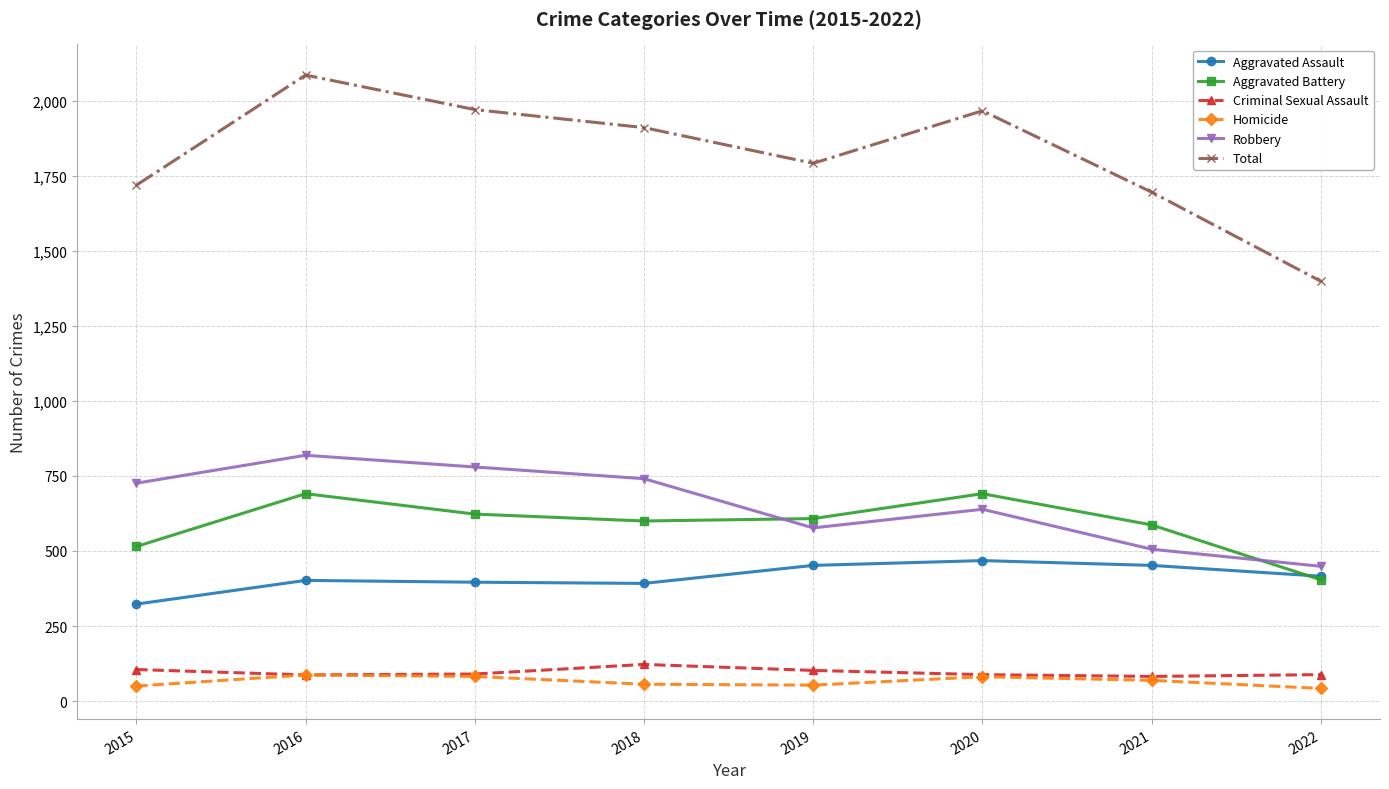

What is the value of the Criminal Sexual Assault point at the 2nd from the left?

87